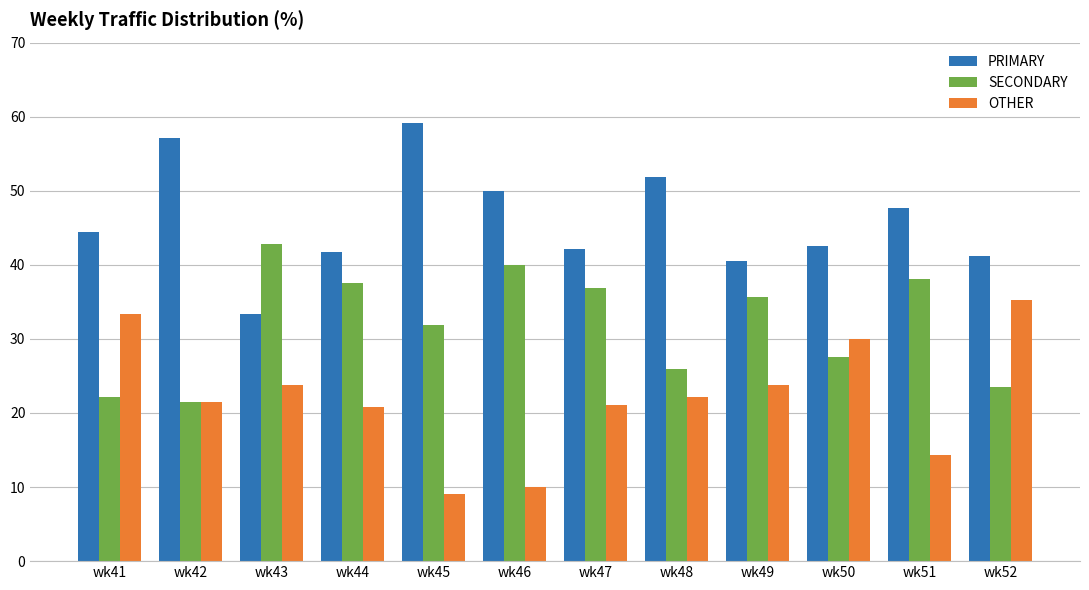

What is the greatest value displayed?

59.1